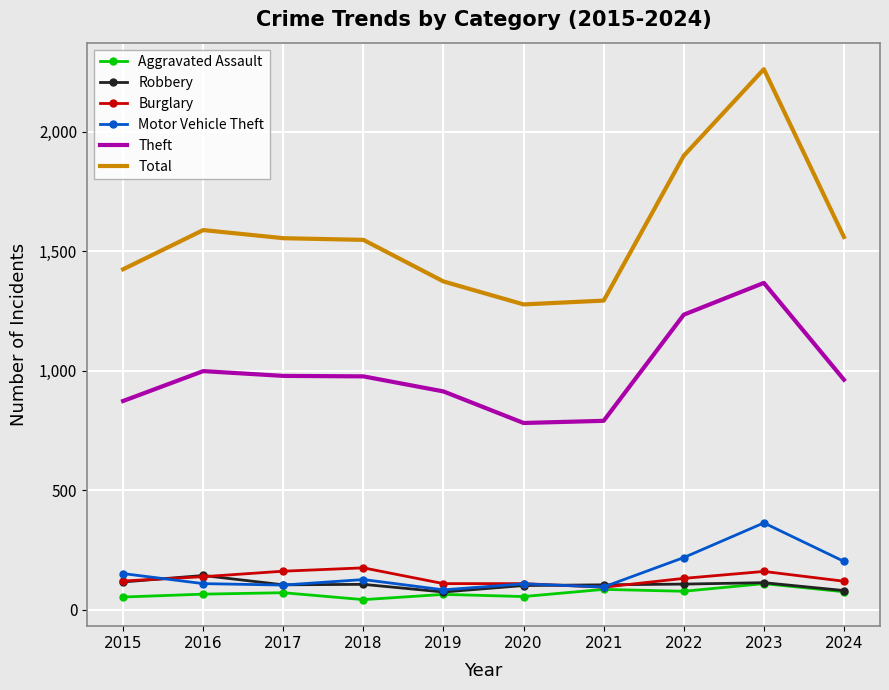

Read the Motor Vehicle Theft value at 2017.

104